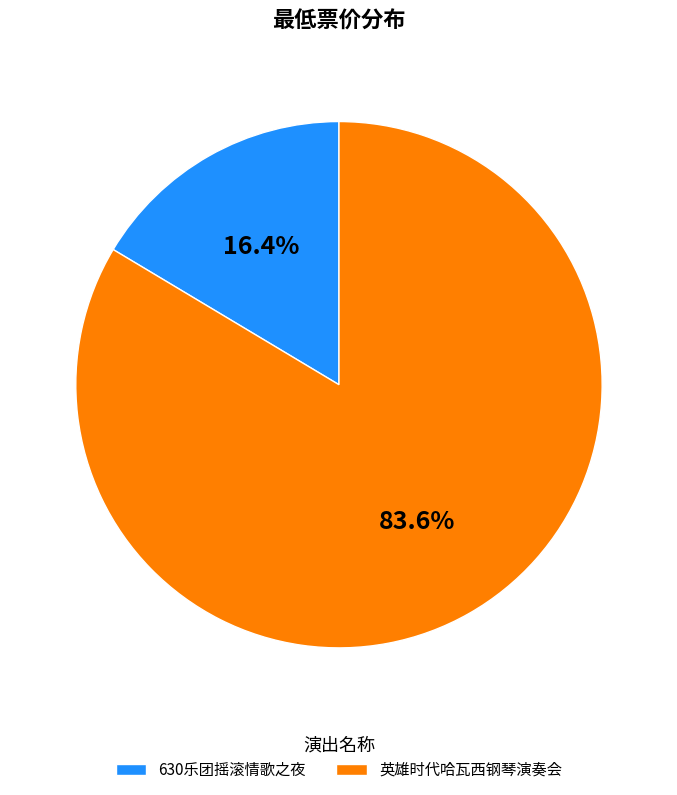

Which category has the biggest portion of the pie?

英雄时代哈瓦西钢琴演奏会